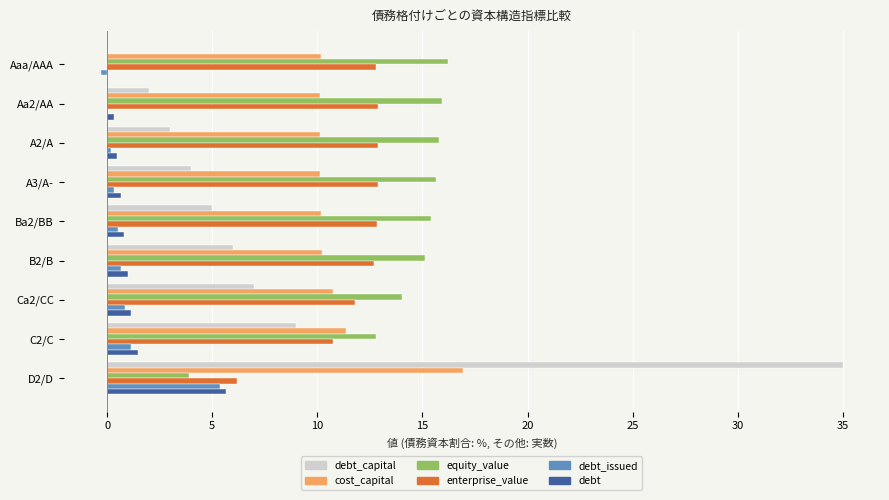

The enterprise_value series shows 10.8 at C2/C. True or false?

True